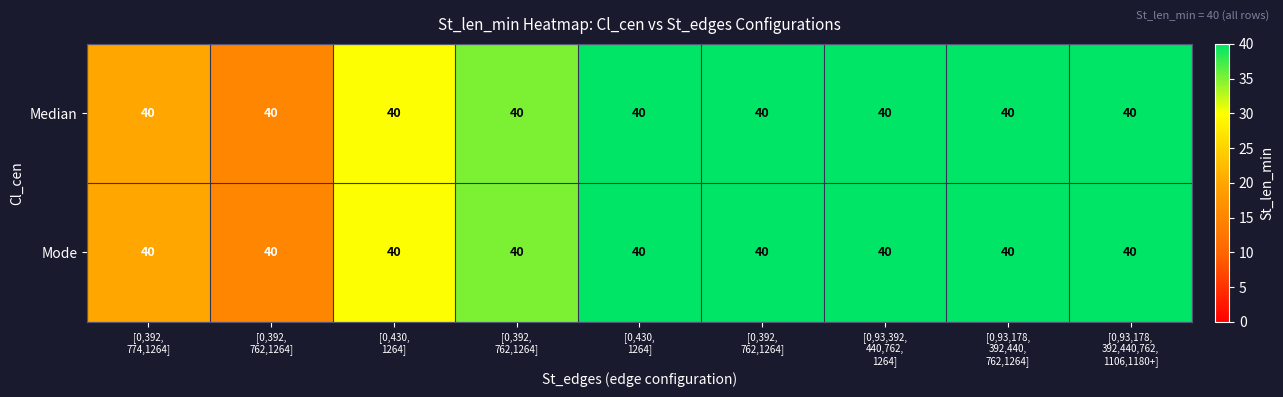

What is the approximate value of Median at [0,93,392, 440,762, 1264]?

40